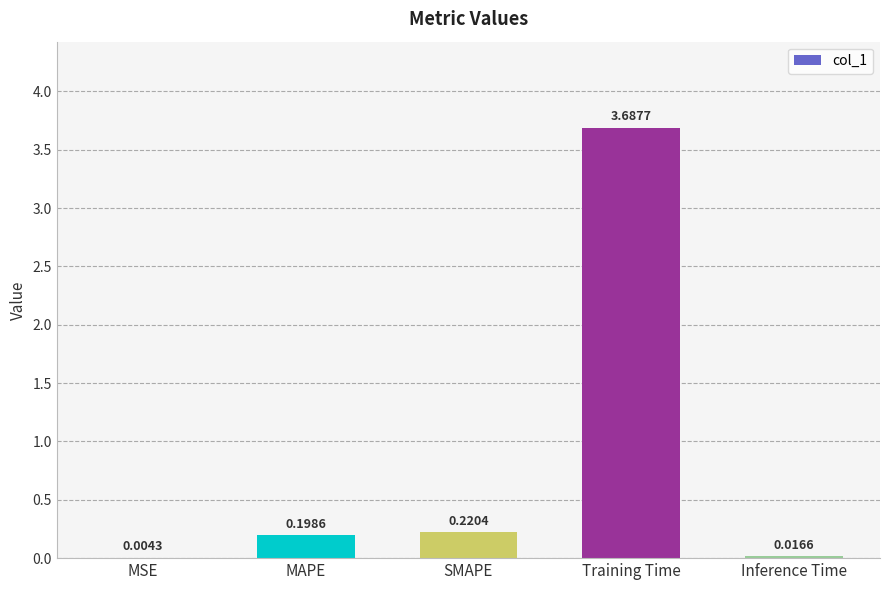

At which category does the chart reach its peak across all series?

Training Time